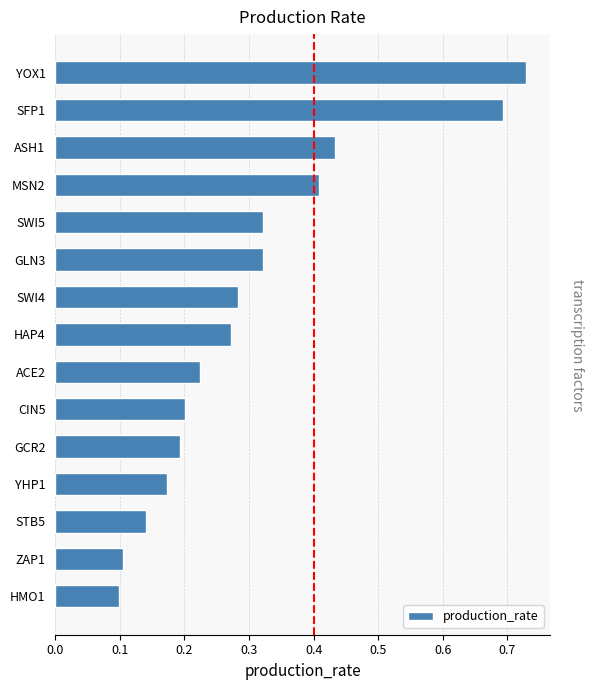

What is the sum of all values?

4.6